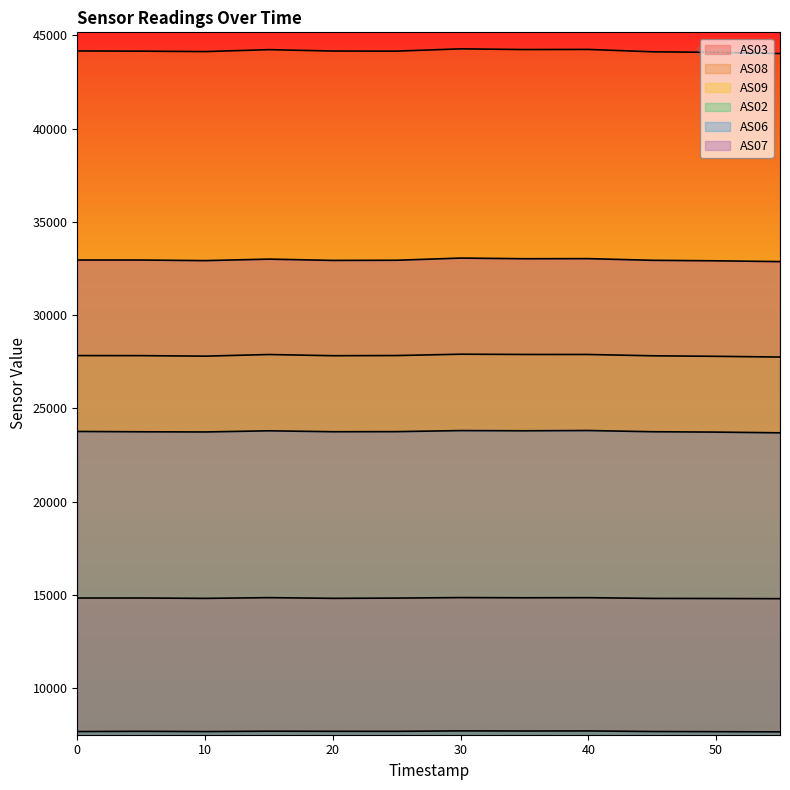

Reading right to left, extract all data points from this chart.

AS03: 14794	14804	14809	14848	14843	14853	14826	14813	14850	14811	14831	14829
AS08: 44021	44083	44114	44241	44234	44272	44150	44154	44229	44125	44149	44159
AS09: 27749	27788	27816	27886	27887	27901	27829	27820	27884	27797	27824	27827
AS02: 7654	7665	7673	7704	7700	7707	7683	7684	7691	7669	7684	7671
AS06: 23687	23725	23745	23810	23796	23807	23750	23745	23795	23733	23742	23760
AS07: 32866	32909	32936	33025	33020	33055	32939	32930	32999	32919	32951	32951